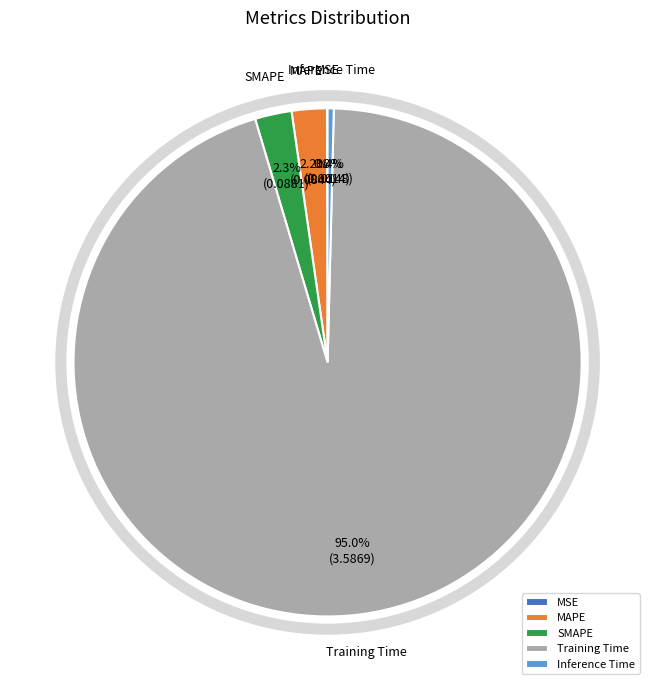

What percentage is the MAPE slice, to the nearest percent?

2%